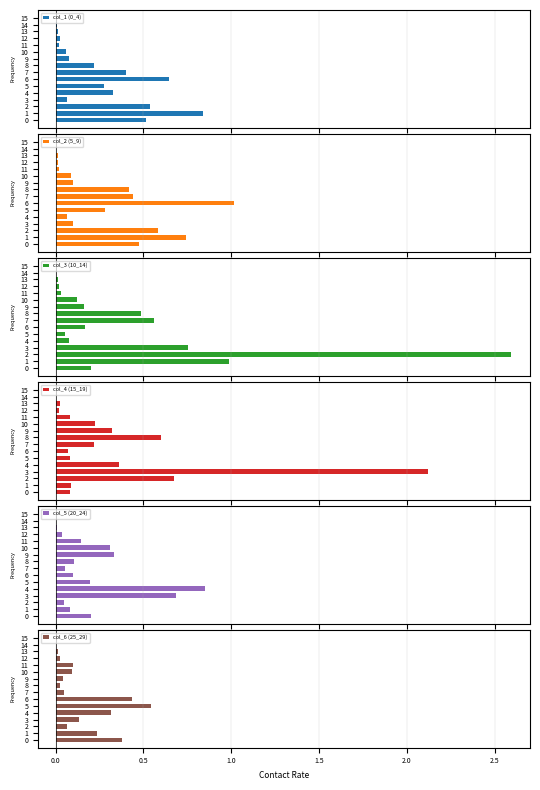

The value of col_6 (25_29) at 4 is 0.5. True or false?

False